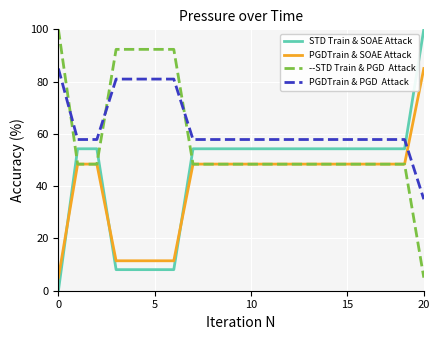

How many lines are shown in the chart?

4